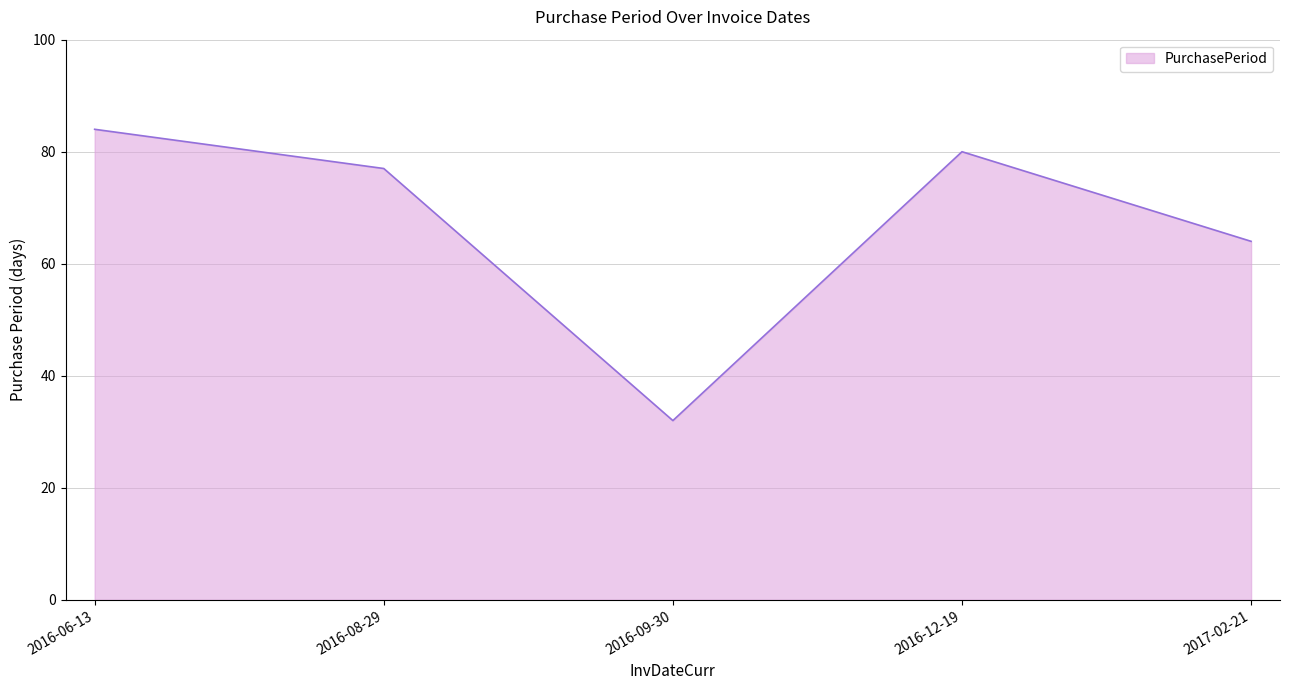

The value at 2016-12-19 is 80. True or false?

True